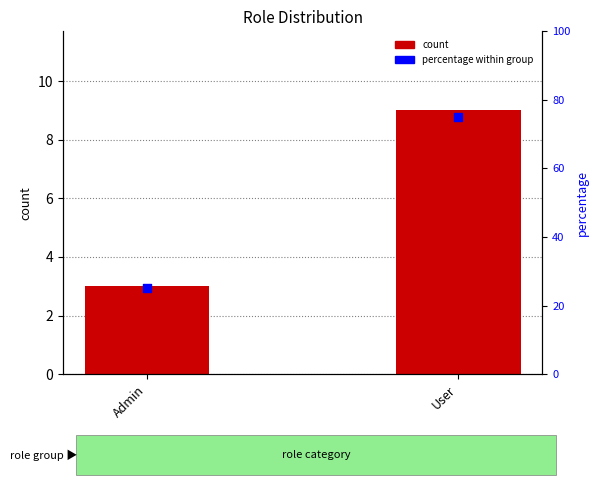

Is the value of count at Admin greater than the value of percentage within group at User?

No